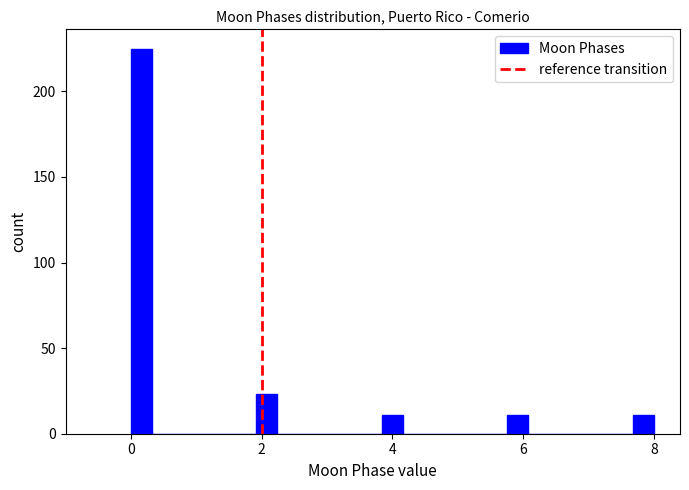

Around what value on the x-axis is the tallest bar? Give the approximate position of its centre, as read against the axis.

0.2